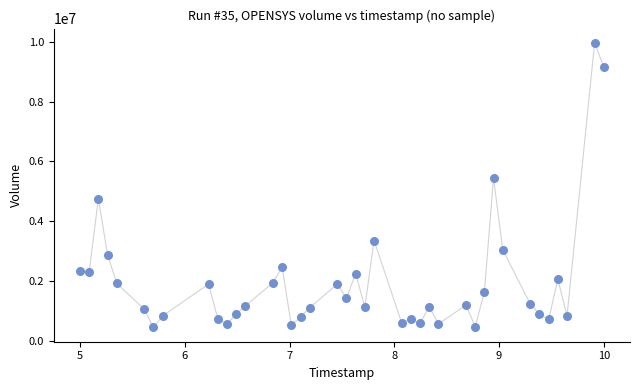

What is the range of Y values (max minus min)?

9527000